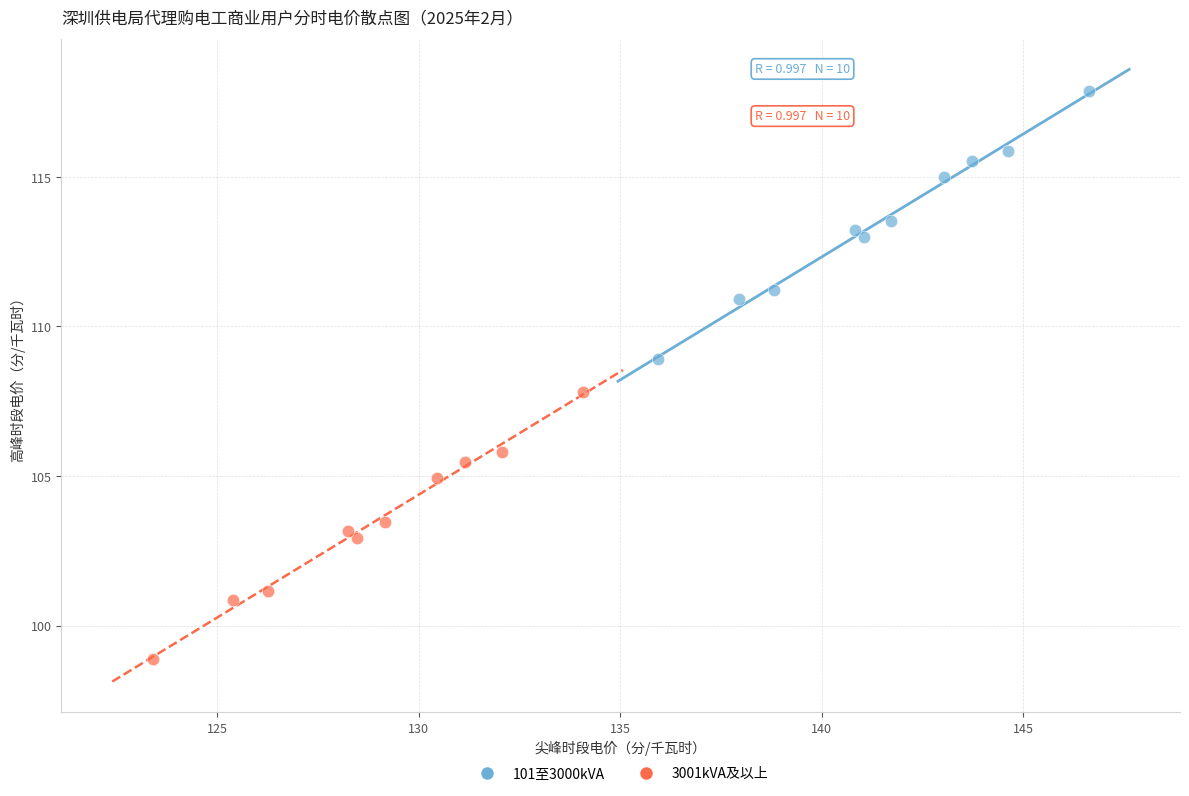

Which series reaches the minimum Y coordinate?

3001kVA及以上